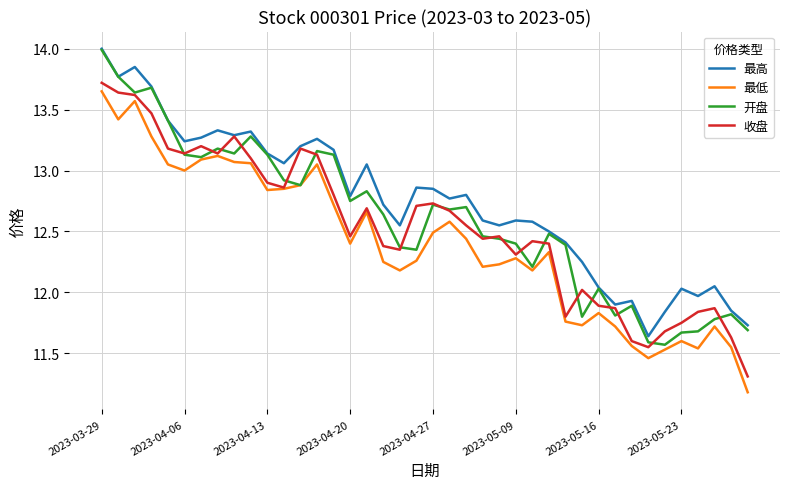

Which series has the largest total across all categories?

最高